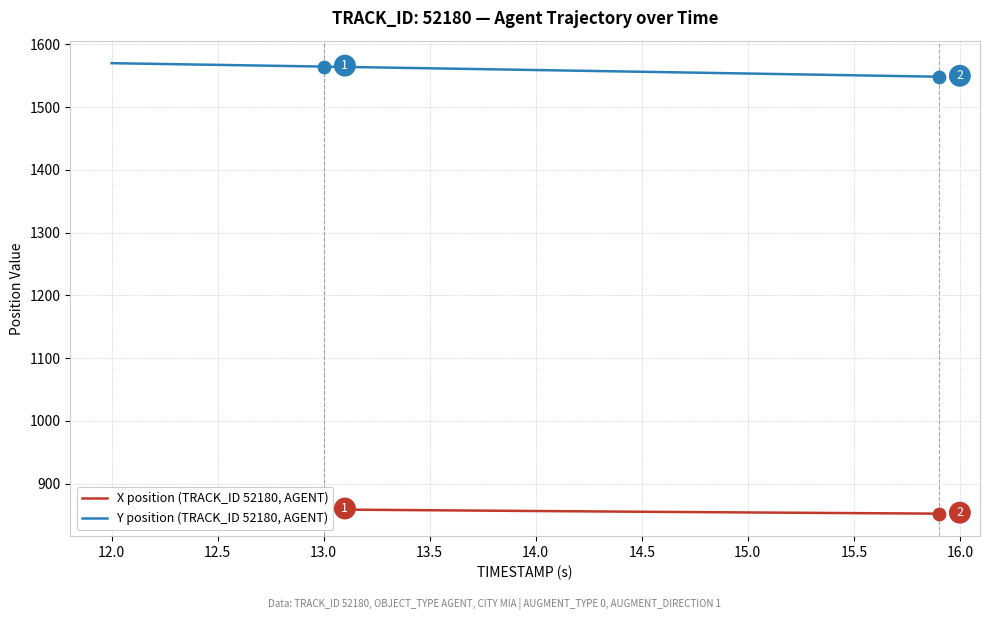

At how many categories does at least one series exceed 896?

40